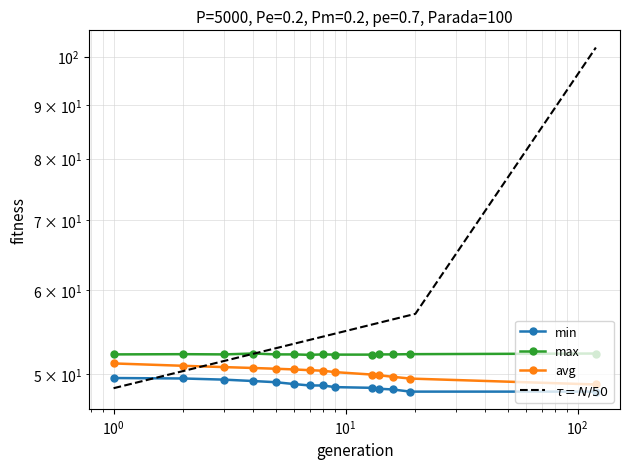

Rank the series at 13 from lowest to highest value.

min, avg, max